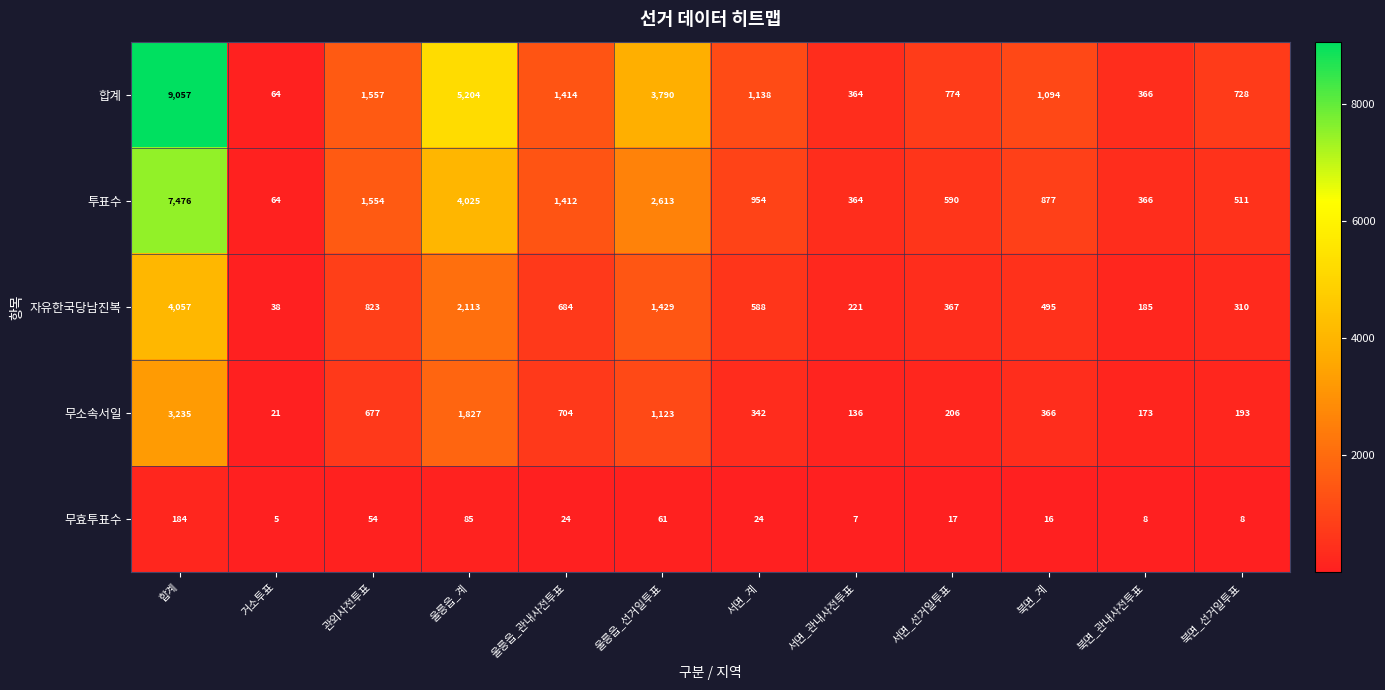

What is the spread (max minus min) of values at 서면_선거일투표?

757